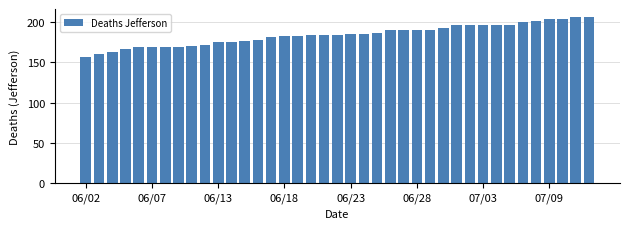

What is the value of the 21st bar from the left?

185